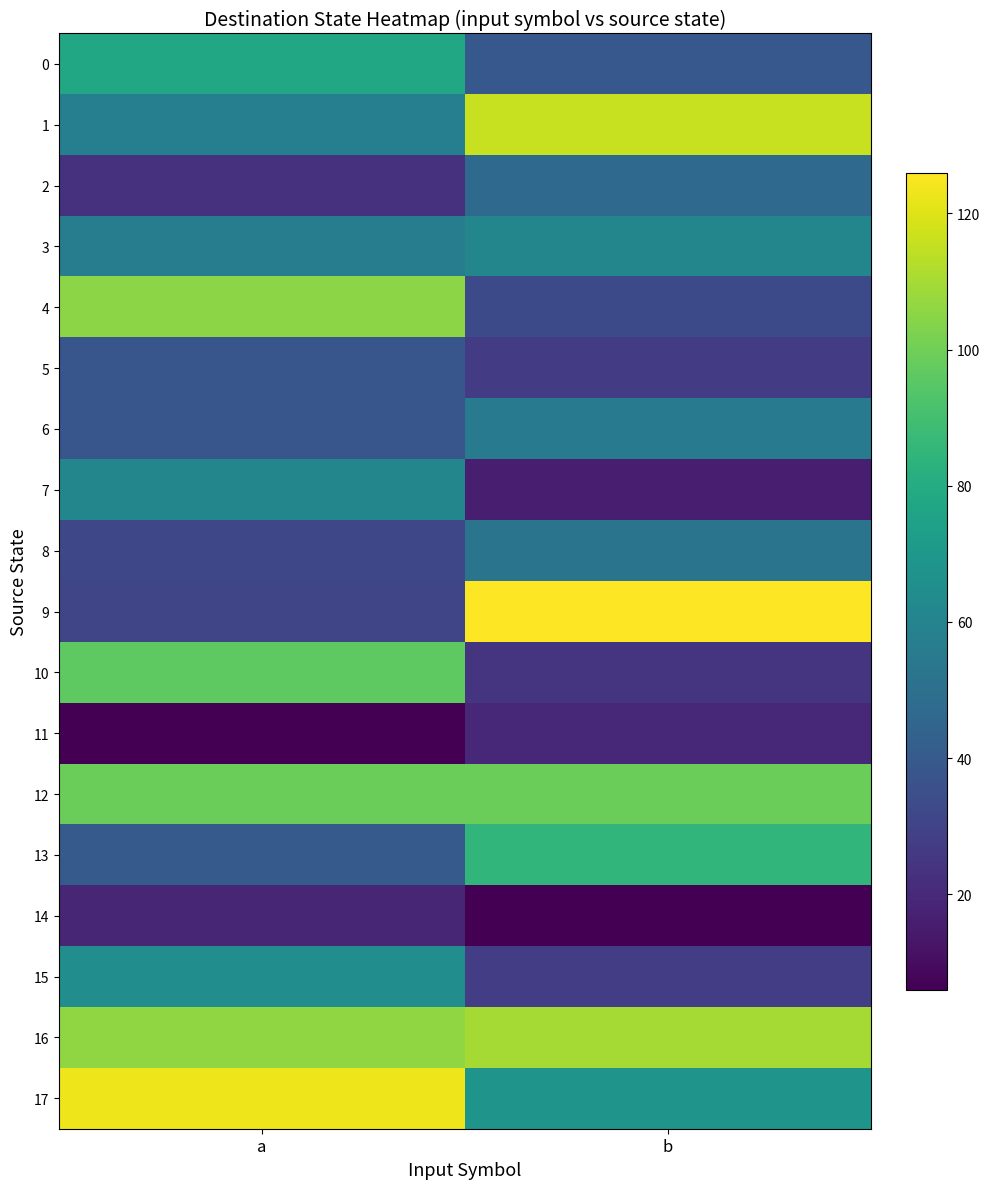

Which series changed the most between a and b?

9